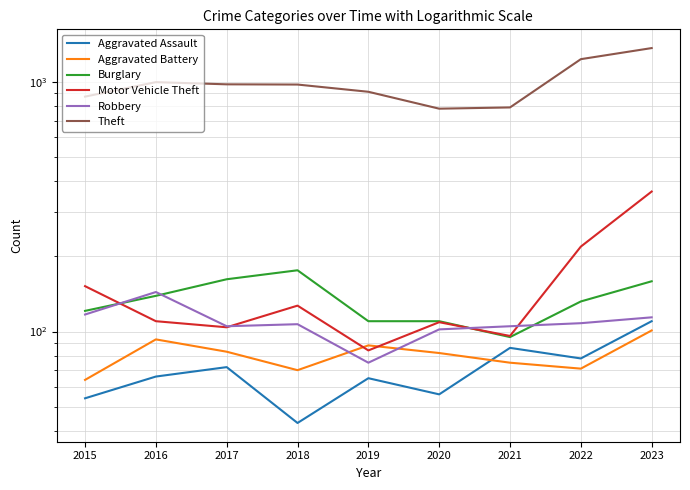

Where do Aggravated Battery and Motor Vehicle Theft first cross each other?

2018 and 2019